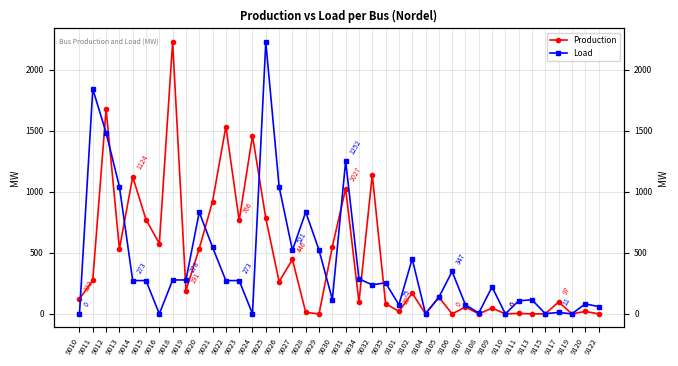

How many times do Load and Production cross each other?

14